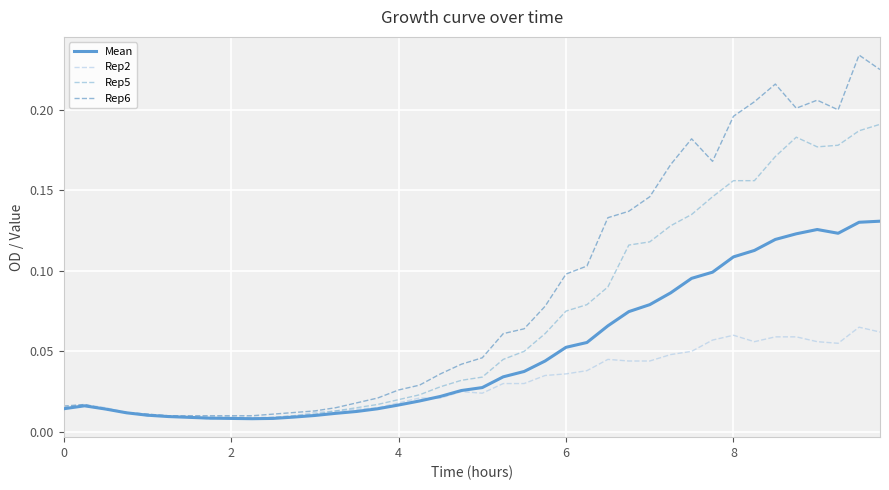

Which series has the widest spread of values?

Rep6